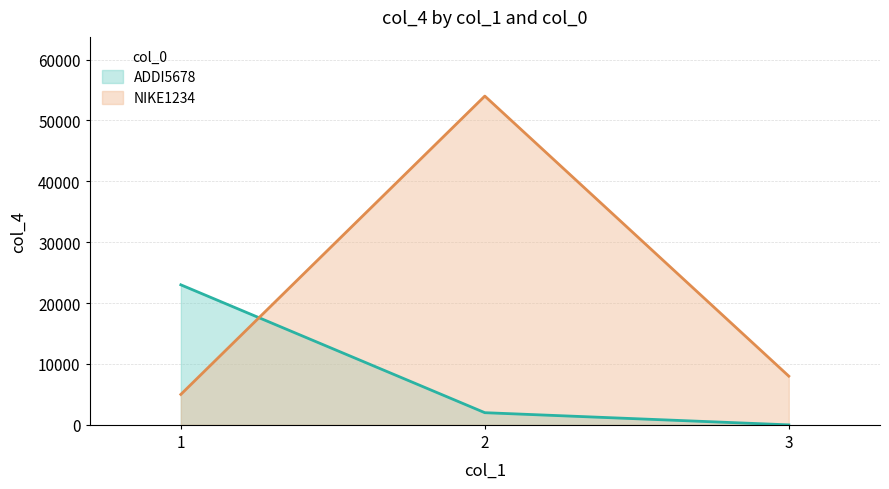

List the labels in order of value, smallest first.

1, 3, 2